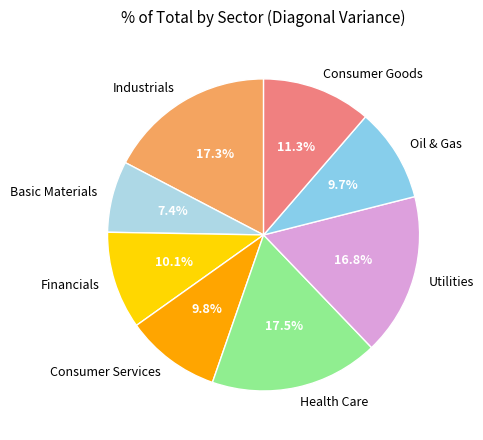

The Consumer Services slice represents 10% of the pie. True or false?

True